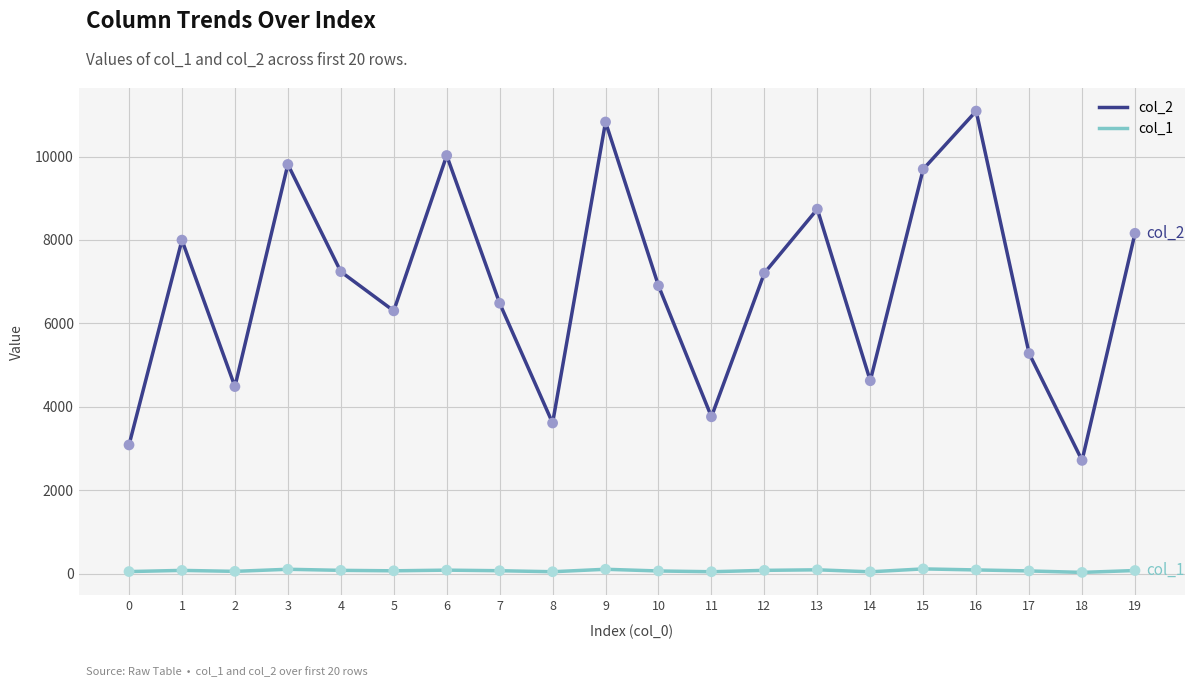

What is the total value across all series at 8?

3653